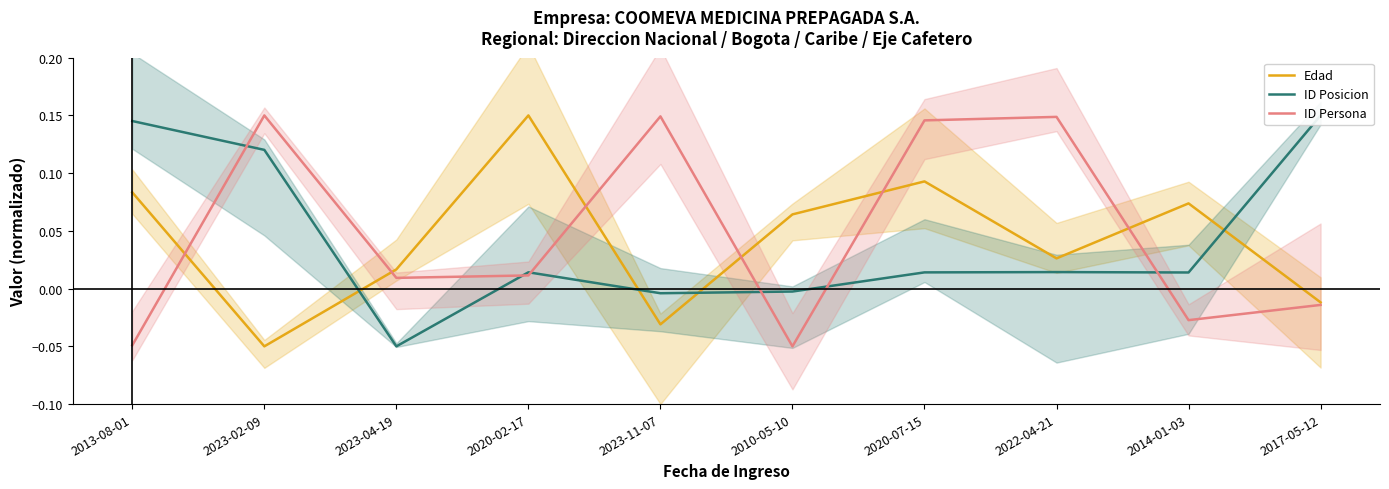

Is the value of Edad at 2023-04-19 greater than the value of ID Persona at 2010-05-10?

Yes